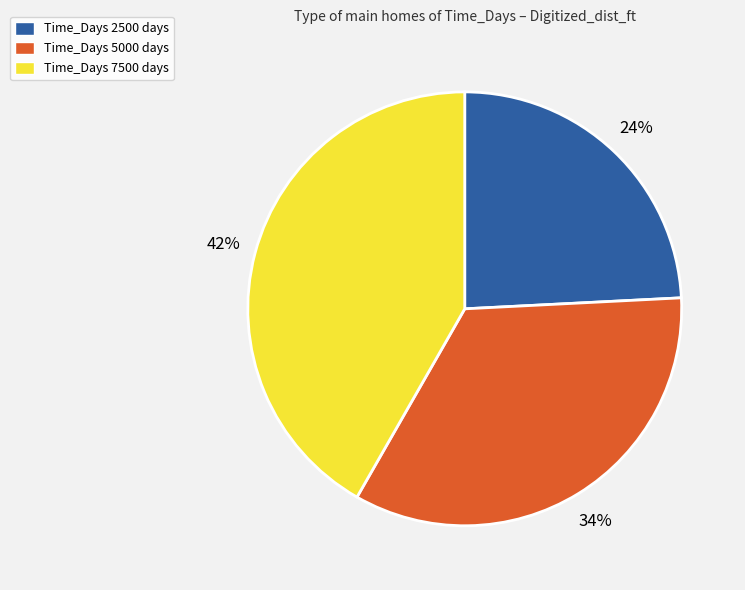

Approximately how many times larger is the value at Time_Days 2500 days compared to Time_Days 7500 days?

0.6